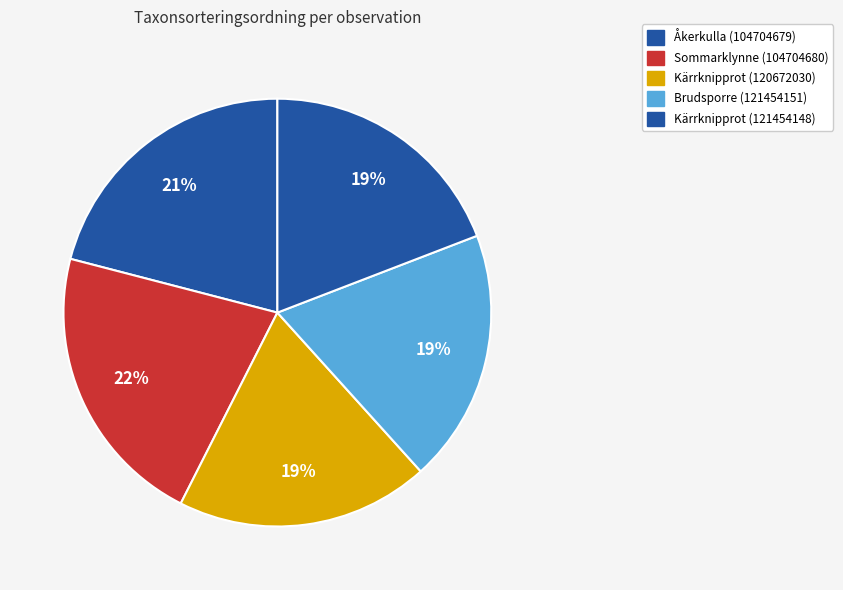

Count the number of slices in the pie.

5